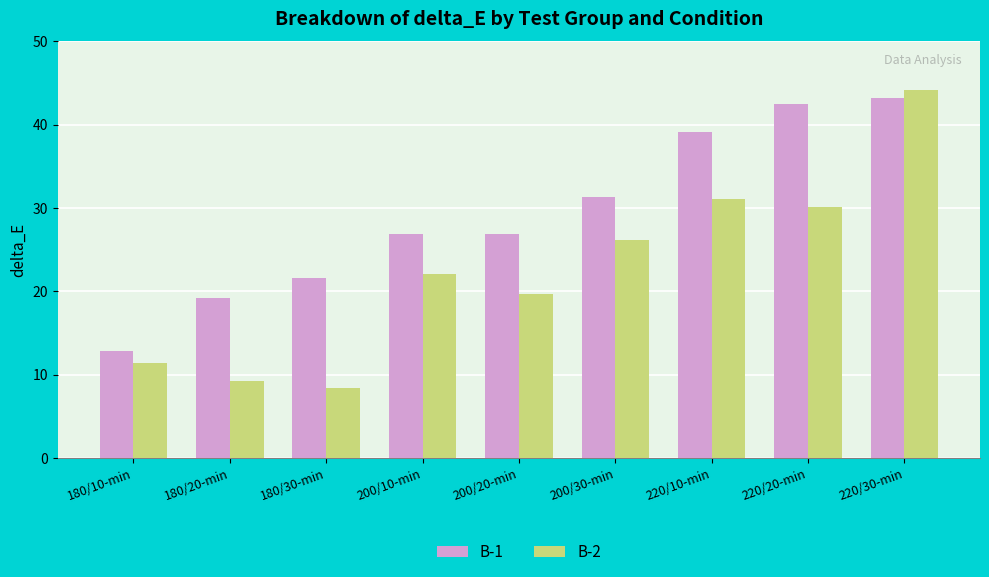

What is the approximate value of B-2 at 180/10-min?

11.4